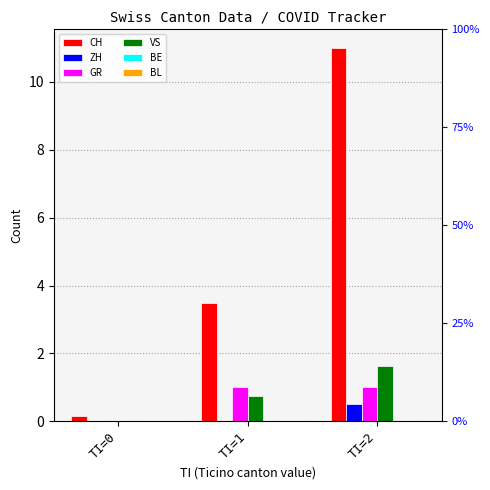

Reading left to right, extract all data points from this chart.

CH: 0.1	3.5	11.0
ZH: 0.0	0.0	0.5
GR: 0.0	1.0	1.0
VS: 0.0	0.8	1.6
BE: 0.0	0.0	0.0
BL: 0.0	0.0	0.0